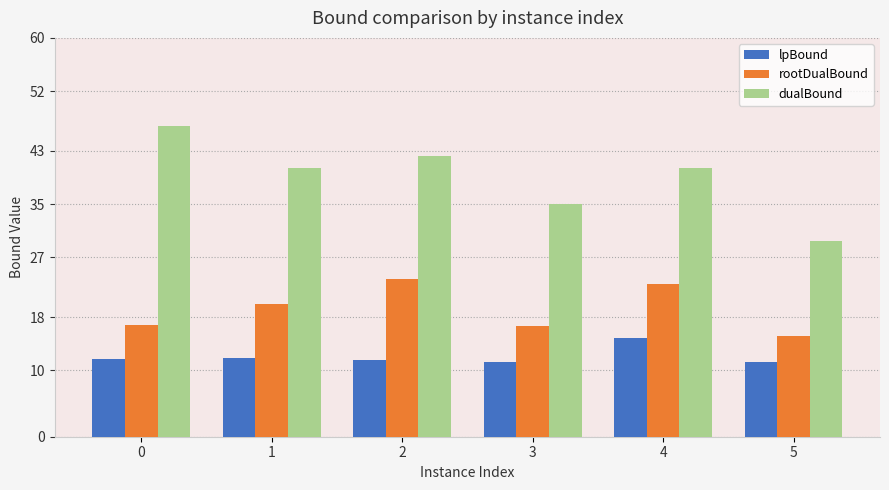

How many data points in dualBound are less than 40?

2